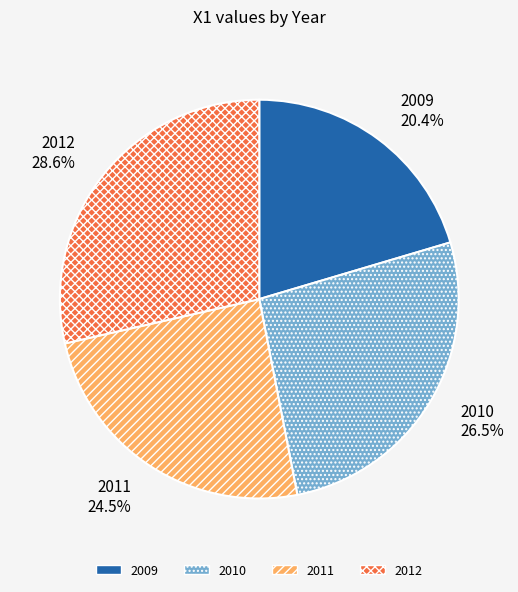

To the nearest percent, what is the average slice percentage?

25%